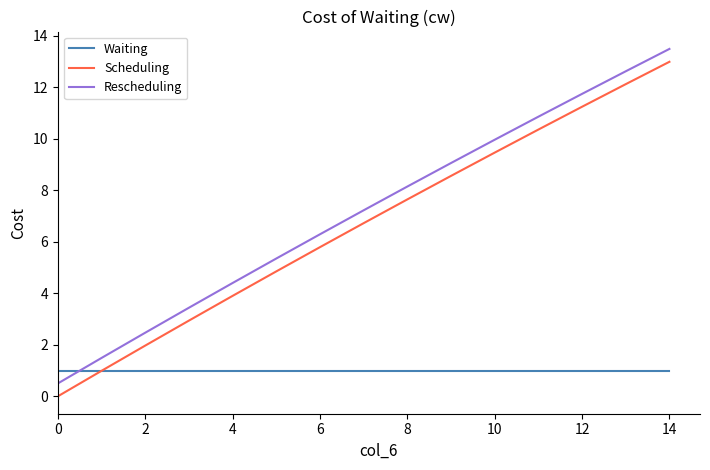

How many intersections are there between Scheduling and Waiting?

1